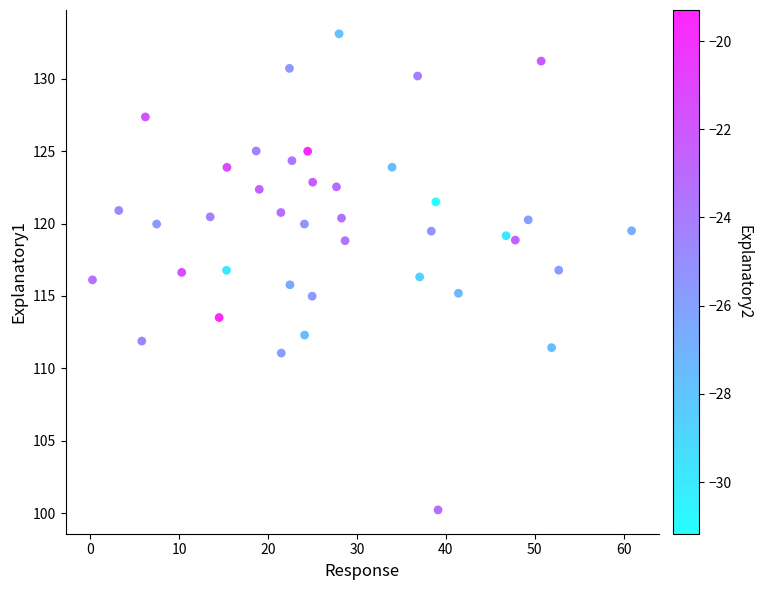

What is the range of X values (max minus min)?

60.7